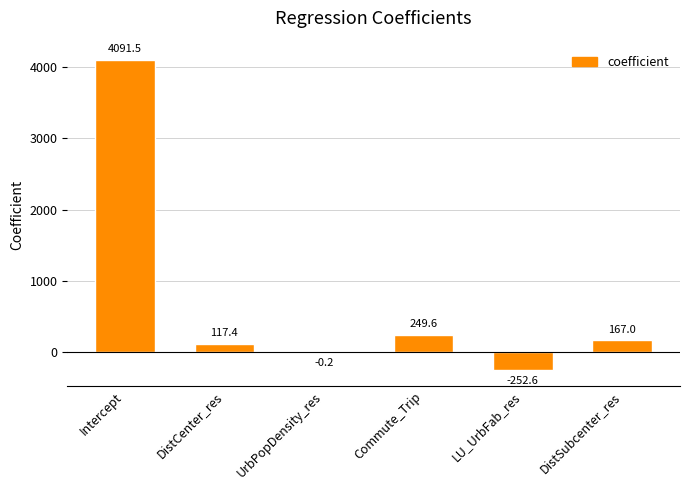

What is the maximum value shown in the chart?

4091.5